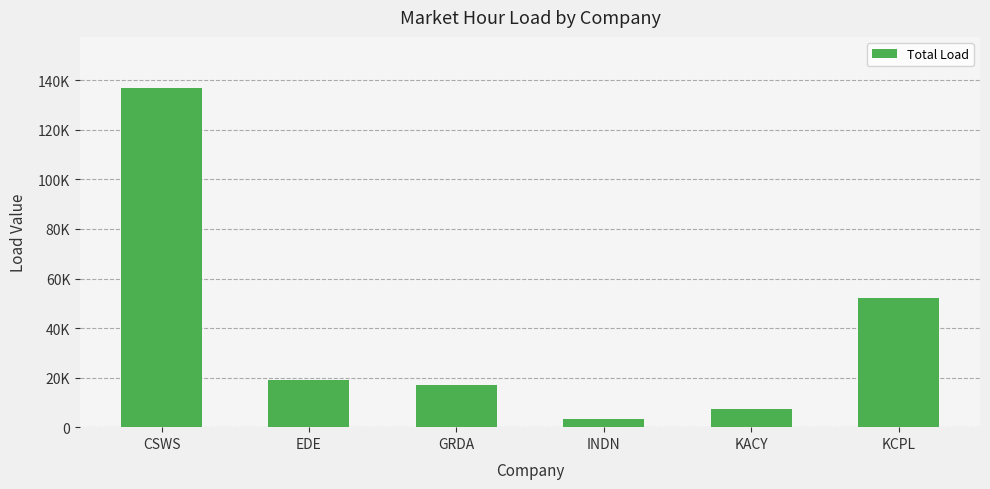

How many categories are shown in the chart?

6